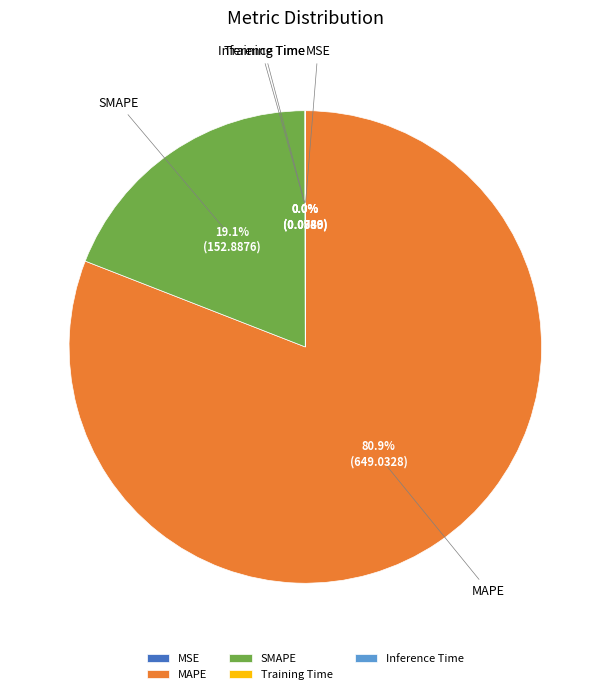

Which slice is the largest?

MAPE